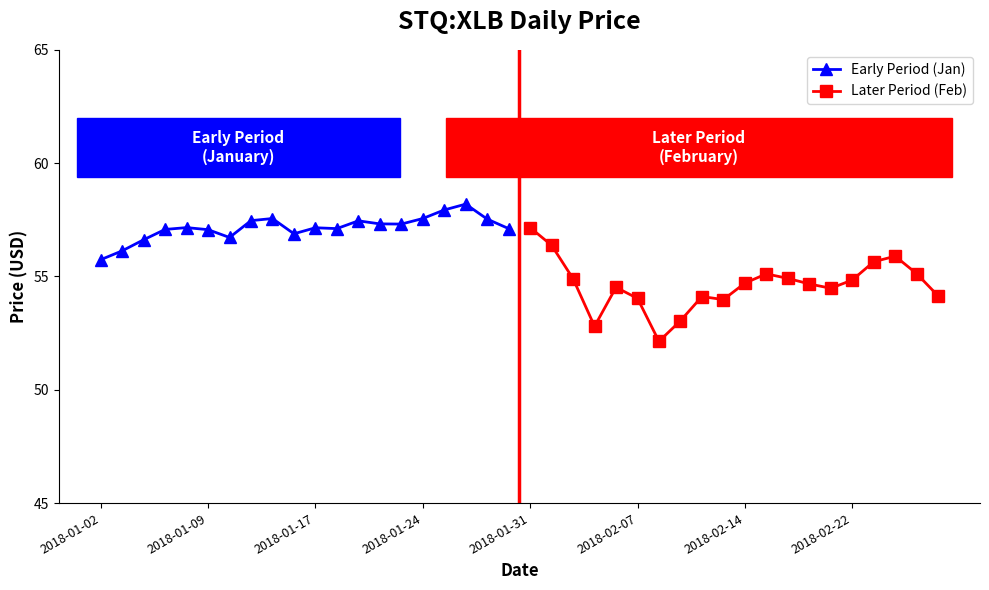

How many lines are shown in the chart?

2